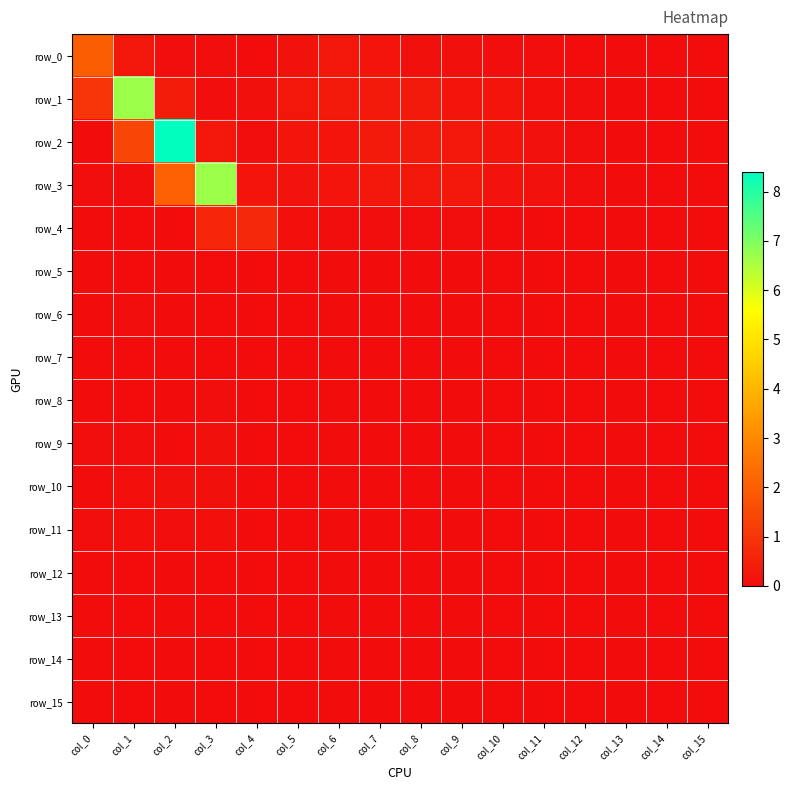

Rank the categories by row_13 value from lowest to highest.

col_3, col_15, col_0, col_4, col_5, col_10, col_7, col_8, col_9, col_12, col_2, col_6, col_14, col_11, col_13, col_1